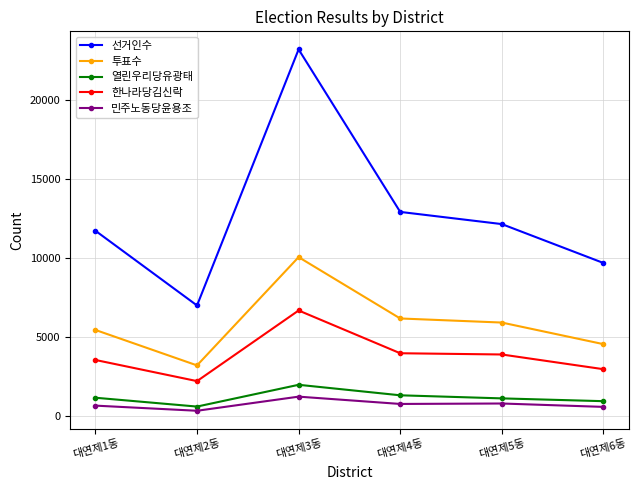

In 한나라당김신락, how many points are lower than both neighbors (excluding endpoints)?

1